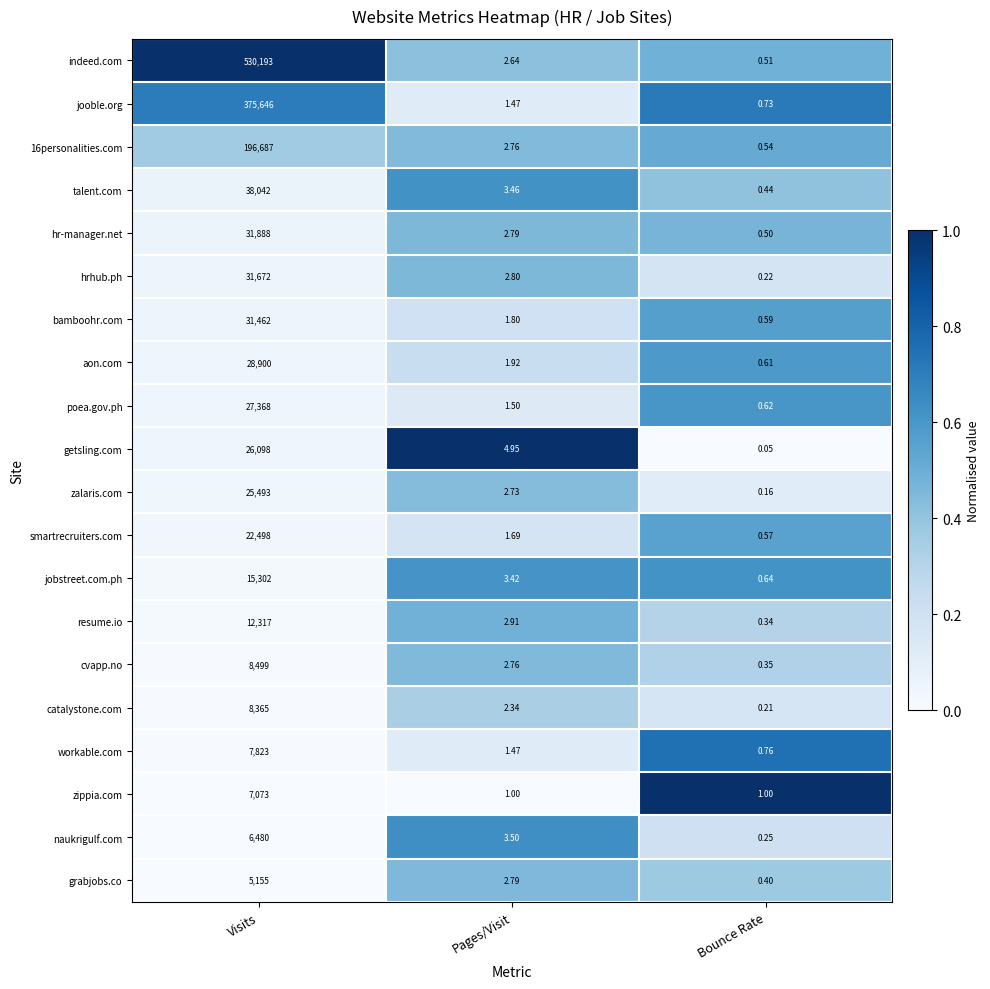

At which category is the sum across all series the highest?

Visits